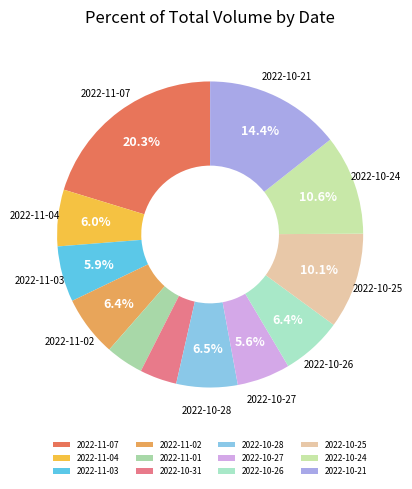

What portion of the pie excludes 2022-10-31?

96.1%